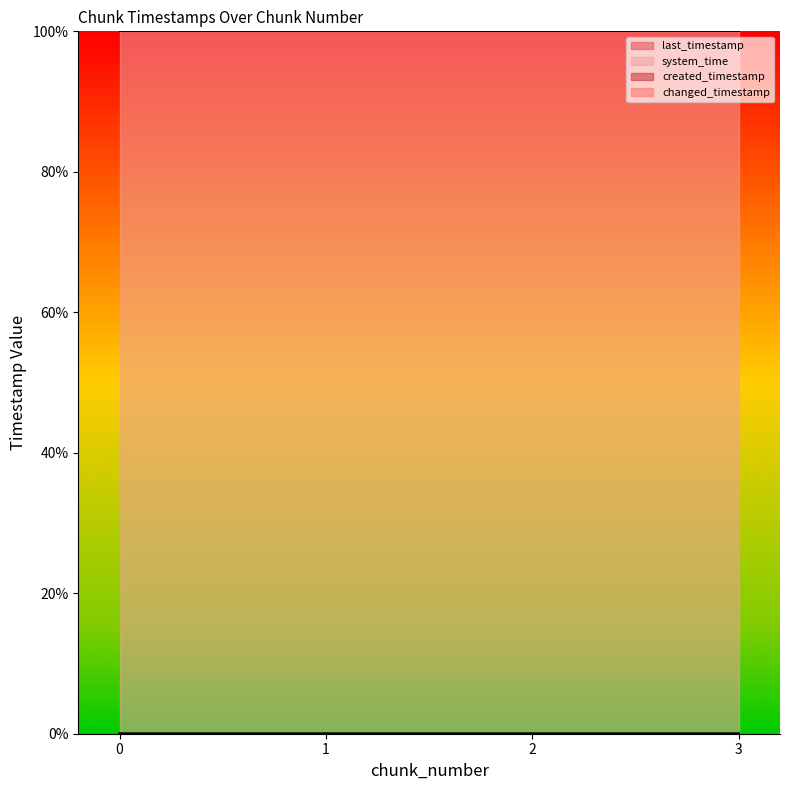

What is the greatest value displayed?

100.0